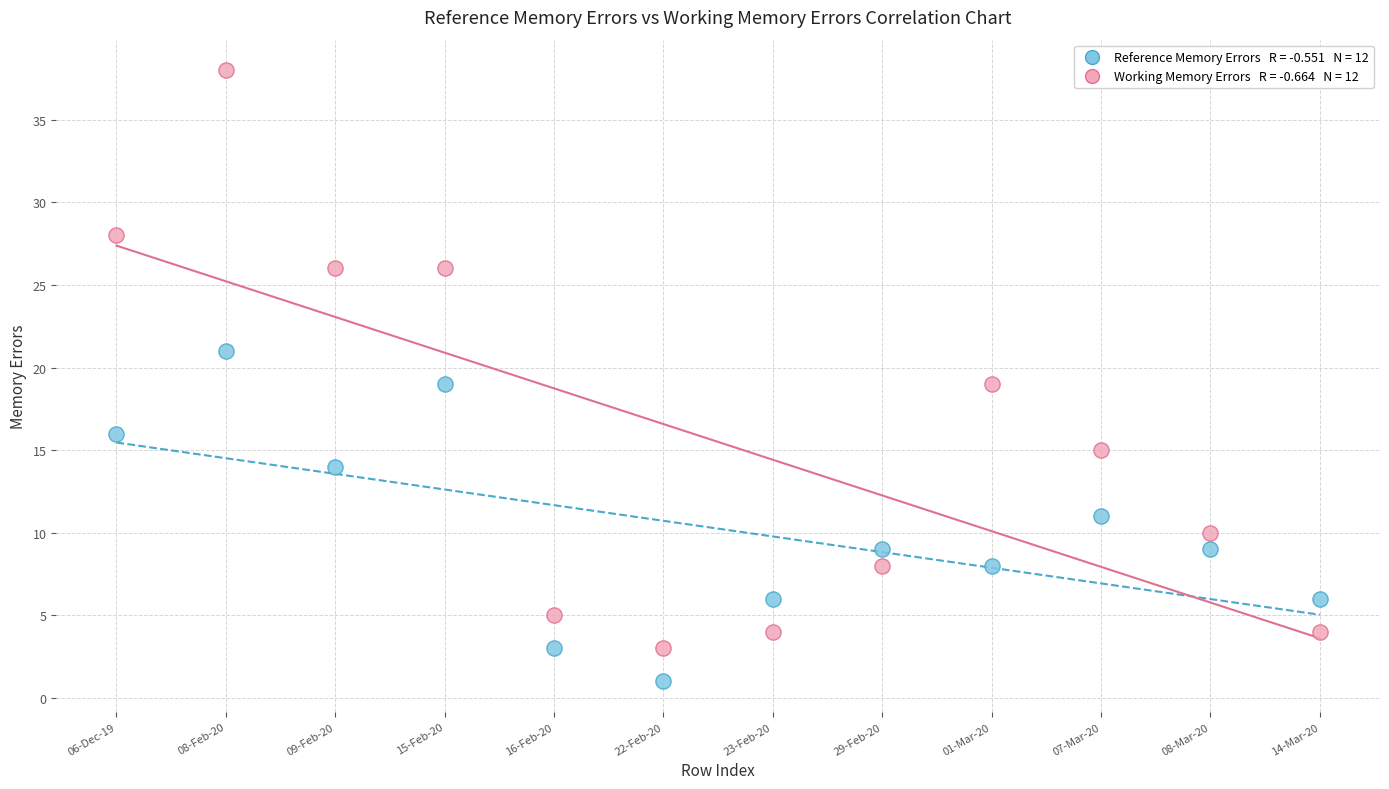

Across all data points, what is the range of Y values (max minus min)?

37